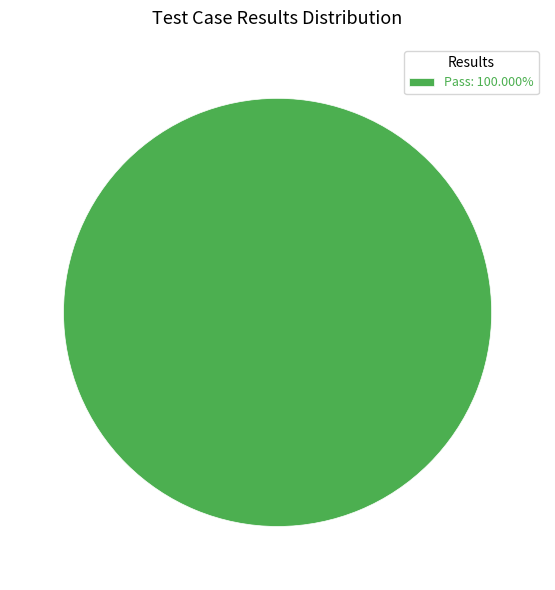

Is there a majority slice in this chart?

Yes